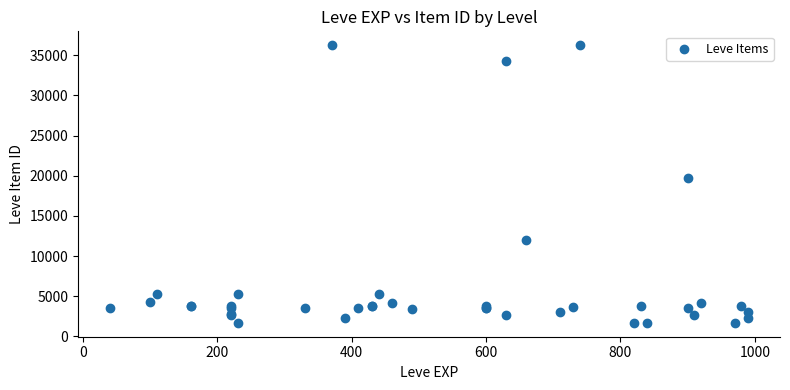

What Y value in the scatter plot is closest to 18967?

19744